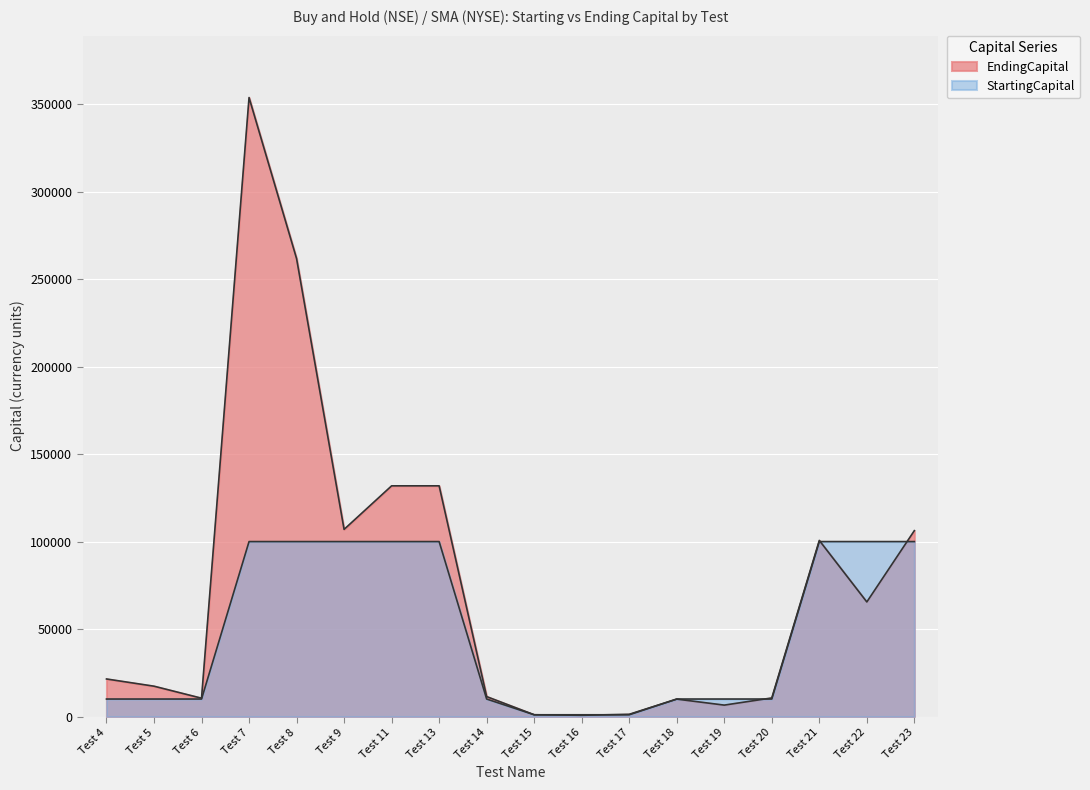

What is the approximate value of StartingCapital at Test 23, to the nearest 10?

100000